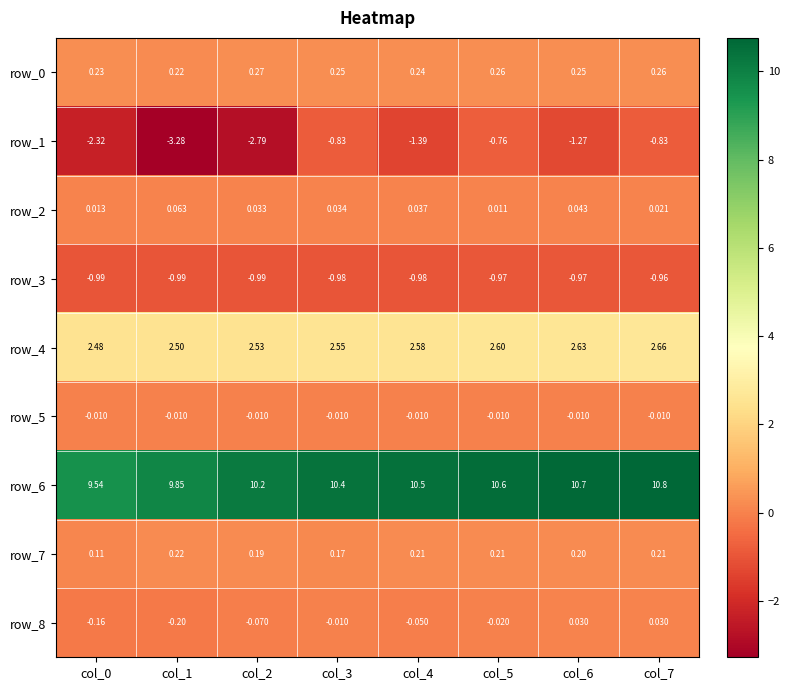

Which series changed the most between col_2 and col_3?

row_1